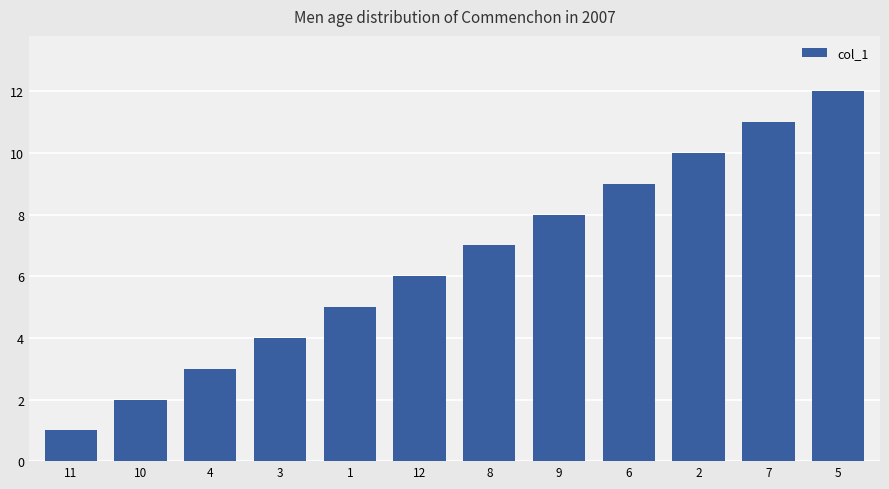

What is the sum of all values?

78